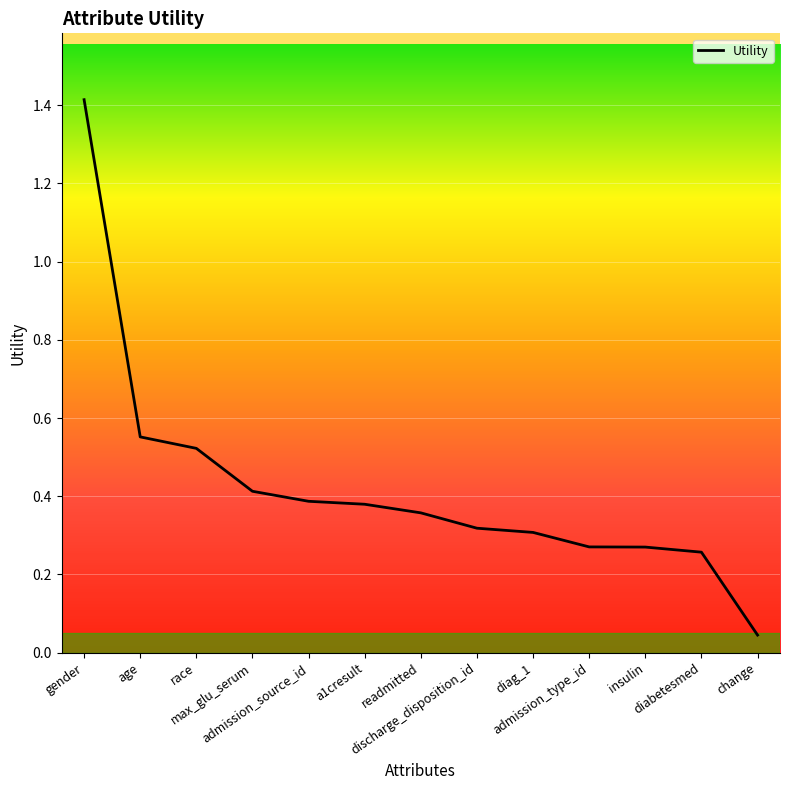

What is the difference between the maximum and minimum values?

1.4